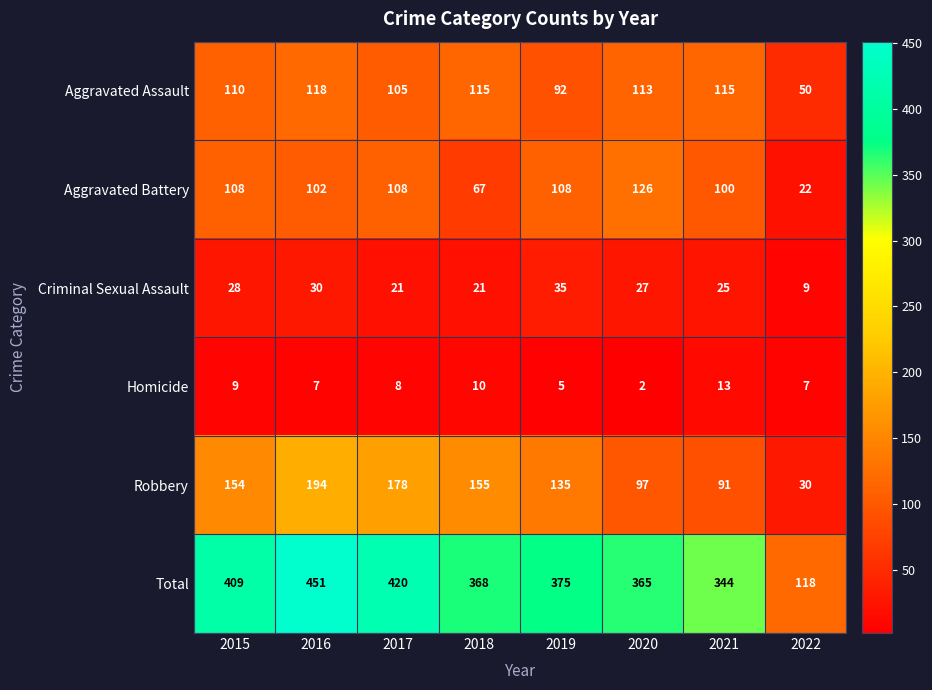

Which series has the widest spread of values?

Total